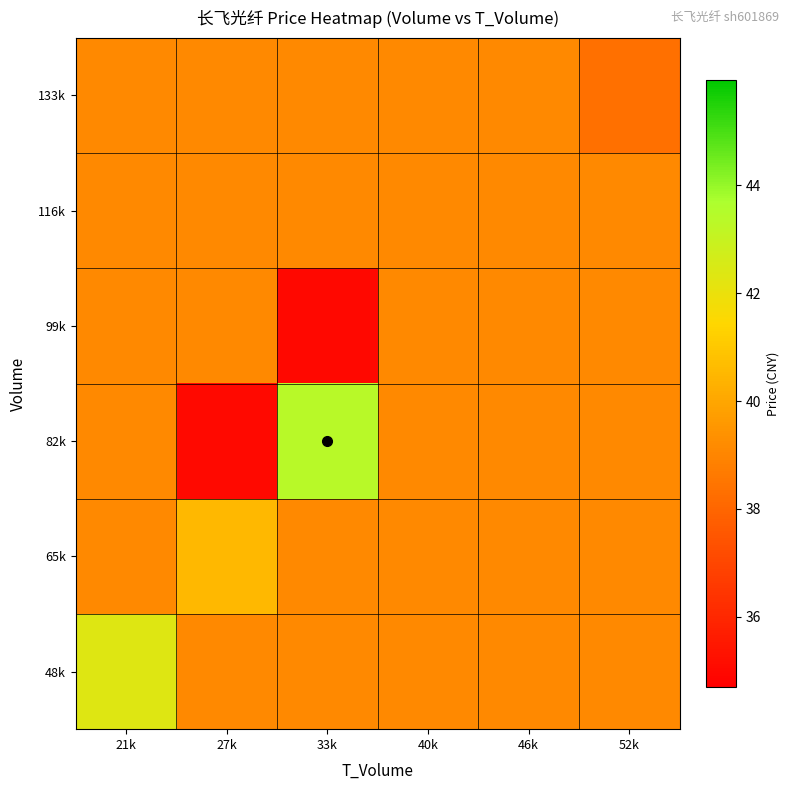

At which category does the chart reach its peak across all series?

33k